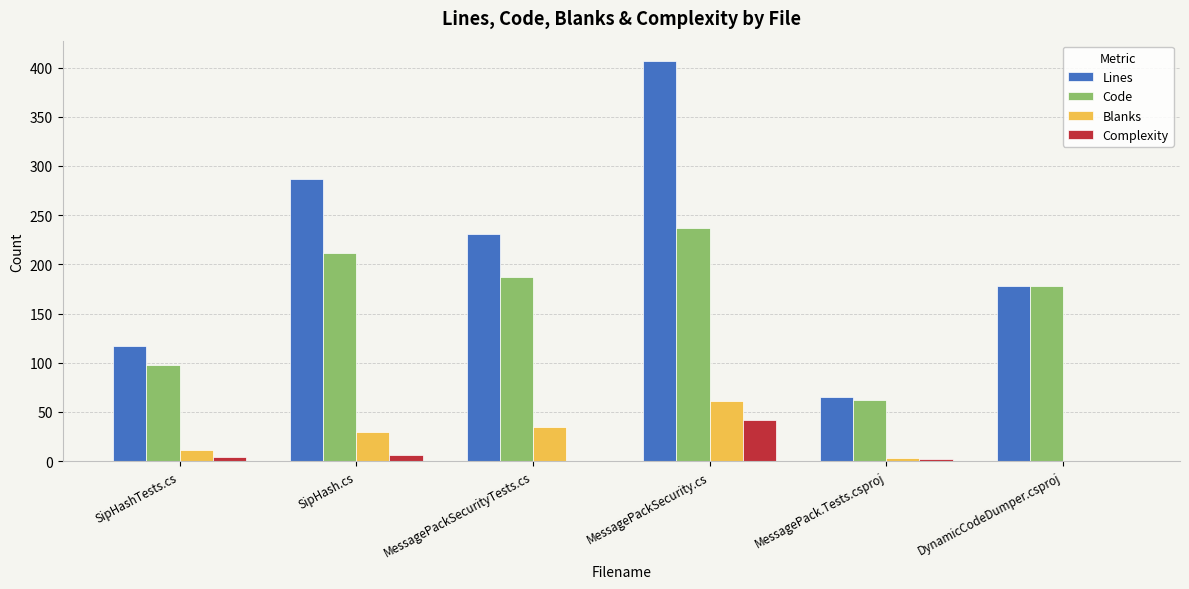

Reading left to right, extract all data points from this chart.

Lines: 117	287	231	407	65	178
Code: 98	212	187	237	62	178
Blanks: 11	30	35	61	3	0
Complexity: 4	6	0	42	2	0